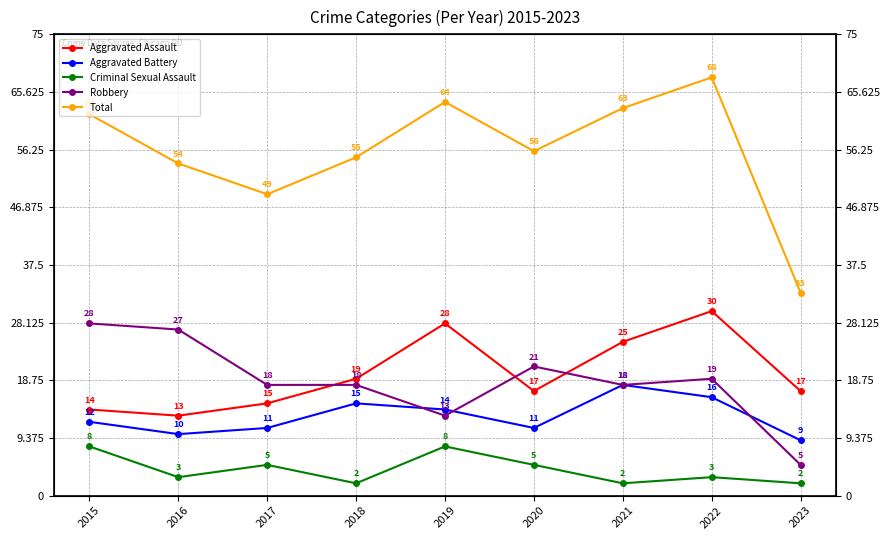

The value of Total at 2023 is 7. True or false?

False